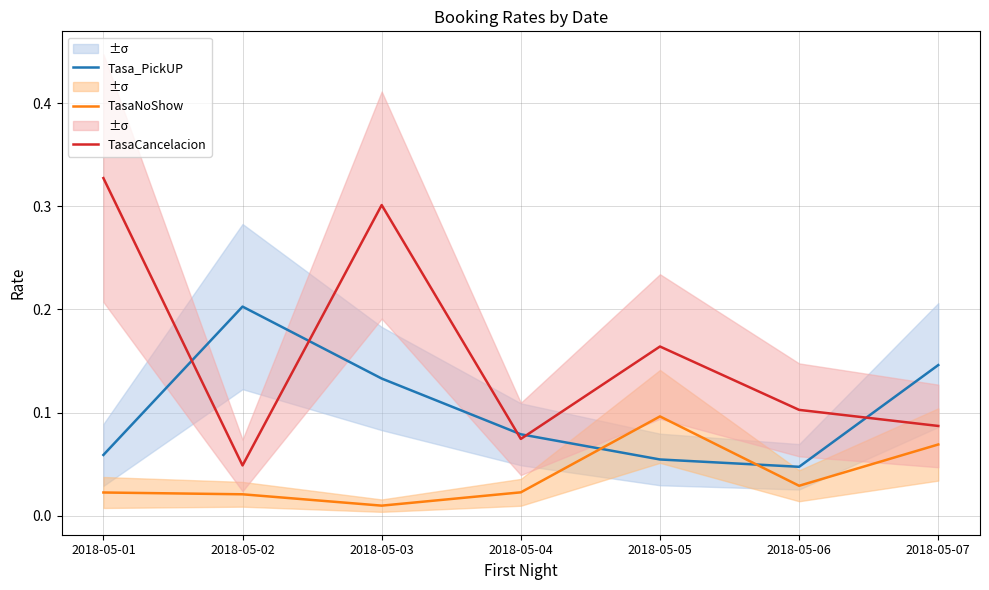

True or false: TasaNoShow and TasaCancelacion cross at least once.

False